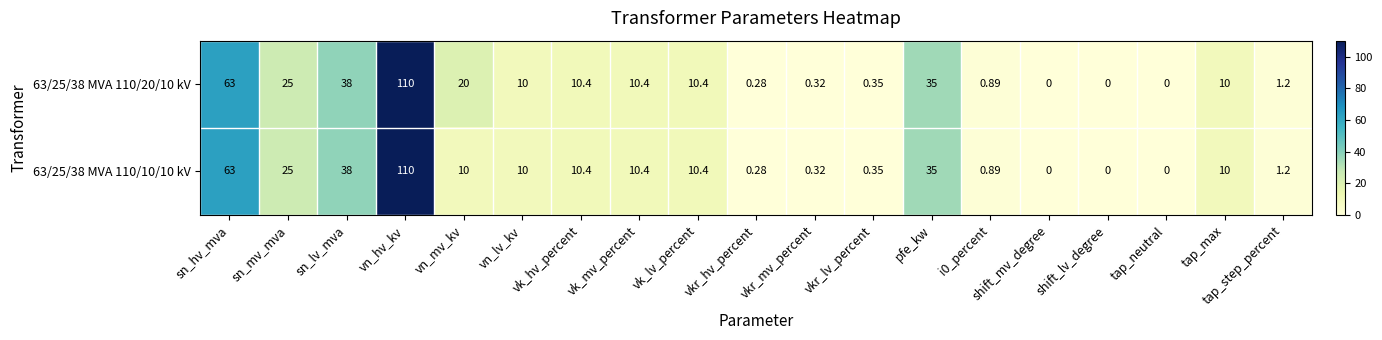

Which label corresponds to the largest value in the chart?

vn_hv_kv